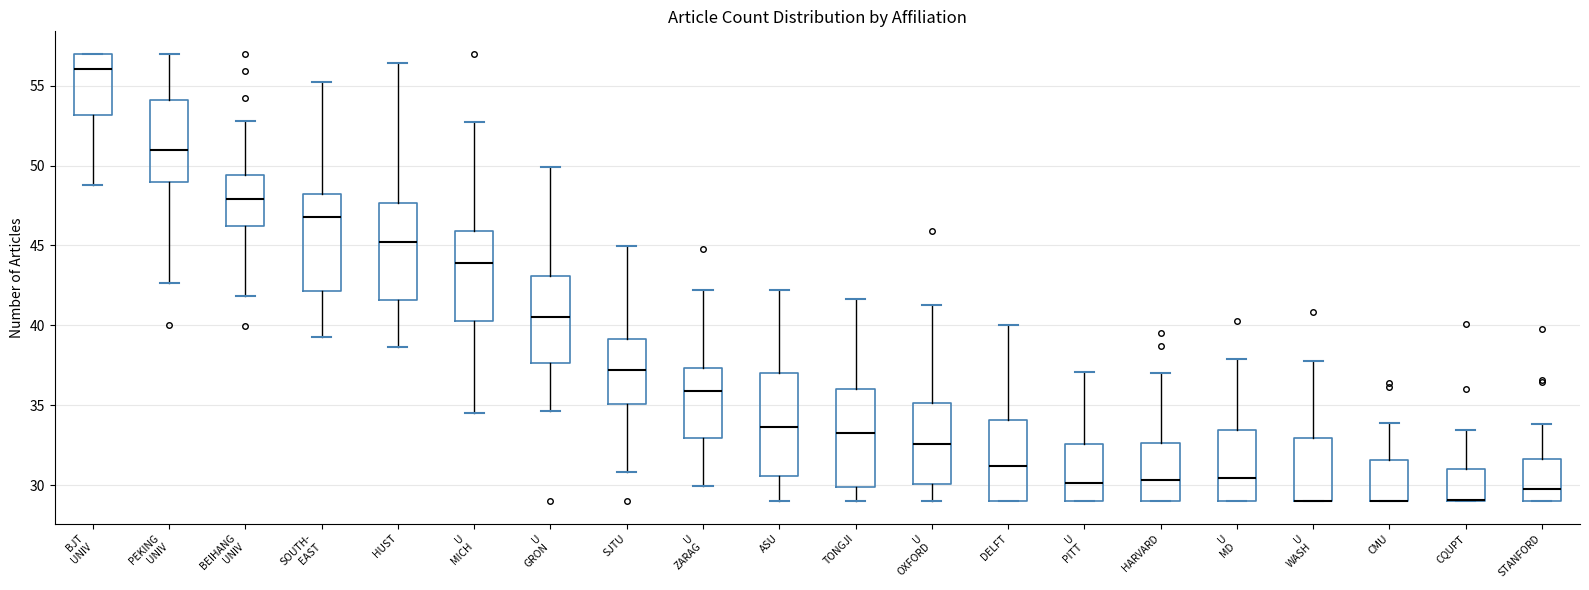

Reading left to right, transcribe this box plot: for each box, give where its median line is, the range the box spans, and where its two whiskers end, as read against the y-axis. The values are not printed on the chart, so give them approximately, as read against the axis.

BJT UNIV: median 56.0, box 53.0 to 57.0, whiskers 49.0 to 57.0
PEKING UNIV: median 51.0, box 49.0 to 54.0, whiskers 42.5 to 57.0
BEIHANG UNIV: median 48.0, box 46.0 to 49.5, whiskers 42.0 to 53.0
SOUTH- EAST: median 47.0, box 42.0 to 48.0, whiskers 39.0 to 55.0
HUST: median 45.0, box 41.5 to 47.5, whiskers 38.5 to 56.5
U MICH: median 44.0, box 40.5 to 46.0, whiskers 34.5 to 52.5
U GRON: median 40.5, box 37.5 to 43.0, whiskers 34.5 to 50.0
SJTU: median 37.0, box 35.0 to 39.0, whiskers 31.0 to 45.0
U ZARAG: median 36.0, box 33.0 to 37.5, whiskers 30.0 to 42.0
ASU: median 33.5, box 30.5 to 37.0, whiskers 29.0 to 42.0
TONGJI: median 33.5, box 30.0 to 36.0, whiskers 29.0 to 41.5
U OXFORD: median 32.5, box 30.0 to 35.0, whiskers 29.0 to 41.5
DELFT: median 31.0, box 29.0 to 34.0, whiskers 29.0 to 40.0
U PITT: median 30.0, box 29.0 to 32.5, whiskers 29.0 to 37.0
HARVARD: median 30.5, box 29.0 to 32.5, whiskers 29.0 to 37.0
U MD: median 30.5, box 29.0 to 33.5, whiskers 29.0 to 38.0
U WASH: median 29.0 (drawn on the box's lower edge), box 29.0 to 33.0, whiskers 29.0 to 38.0
CMU: median 29.0 (drawn on the box's lower edge), box 29.0 to 31.5, whiskers 29.0 to 34.0
CQUPT: median 29.0 (drawn on the box's lower edge), box 29.0 to 31.0, whiskers 29.0 to 33.5
STANFORD: median 29.5, box 29.0 to 31.5, whiskers 29.0 to 34.0